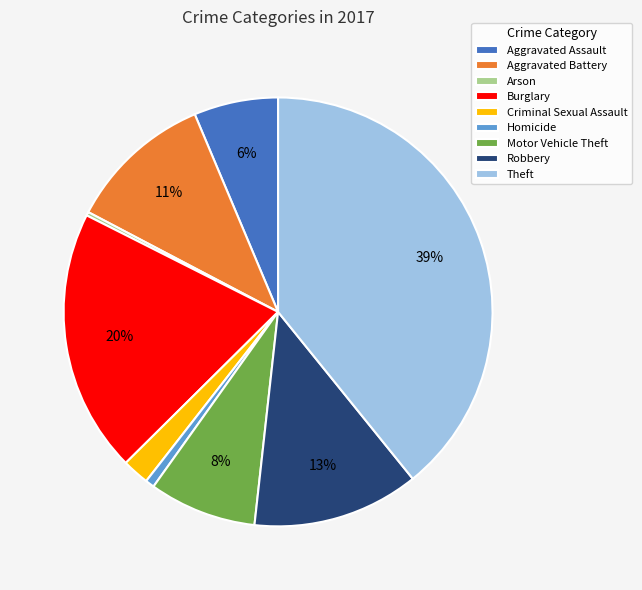

Does Homicide account for over 50% of the chart?

No